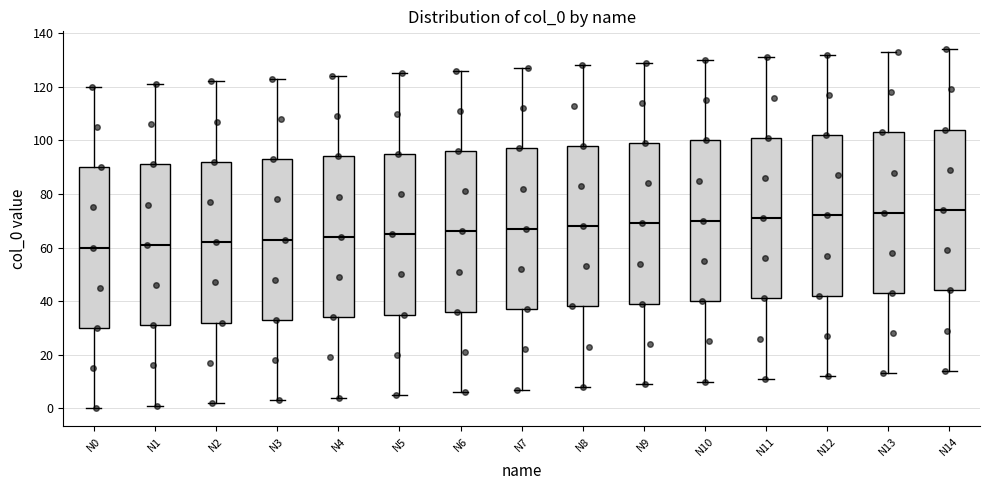

Reading left to right, read every box against the y-axis: the position of its median line, the range the box covers, and the ends of its whiskers. The values are not printed on the chart, so give them approximately, as read against the axis.

N0: median 60, box 30 to 90, whiskers 0 to 120
N1: median 62, box 32 to 92, whiskers 2 to 122
N2: median 62, box 32 to 92, whiskers 2 to 122
N3: median 64, box 34 to 94, whiskers 4 to 124
N4: median 64, box 34 to 94, whiskers 4 to 124
N5: median 66, box 36 to 96, whiskers 6 to 126
N6: median 66, box 36 to 96, whiskers 6 to 126
N7: median 68, box 38 to 98, whiskers 8 to 128
N8: median 68, box 38 to 98, whiskers 8 to 128
N9: median 70, box 40 to 100, whiskers 10 to 130
N10: median 70, box 40 to 100, whiskers 10 to 130
N11: median 72, box 42 to 102, whiskers 12 to 132
N12: median 72, box 42 to 102, whiskers 12 to 132
N13: median 74, box 44 to 104, whiskers 14 to 134
N14: median 74, box 44 to 104, whiskers 14 to 134